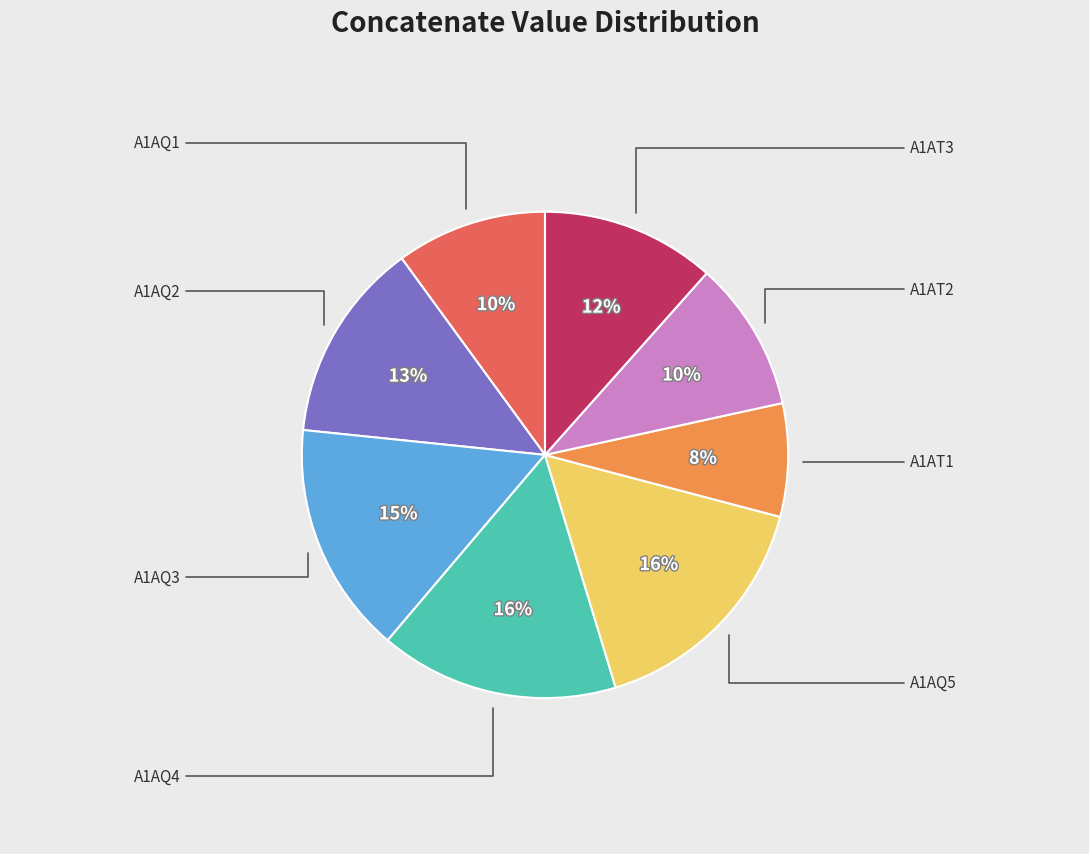

Is there a majority slice in this chart?

No